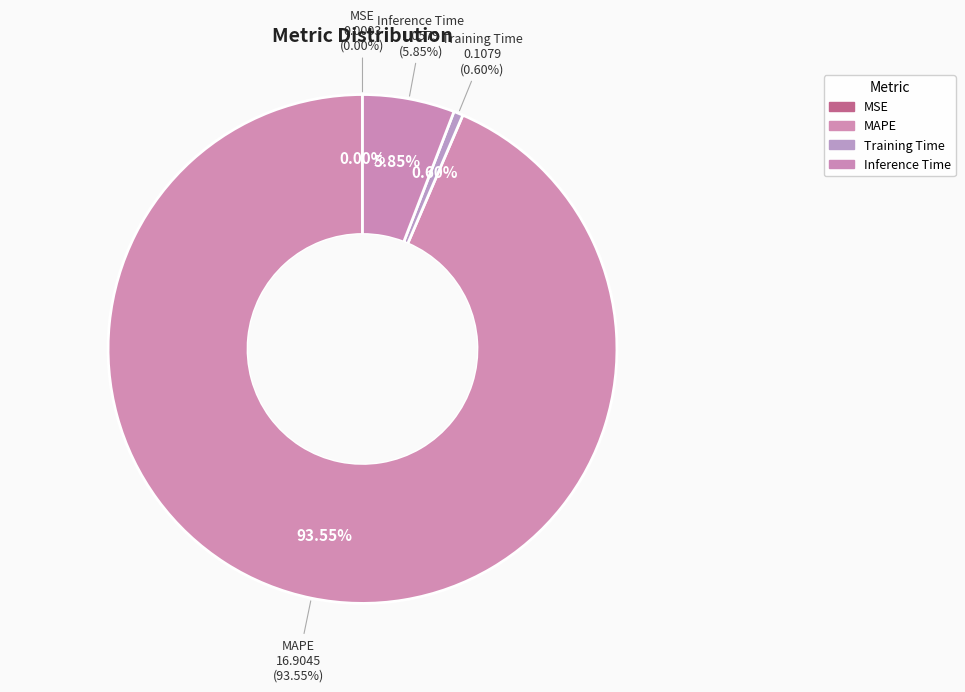

What portion of the pie excludes MAPE?

6.5%